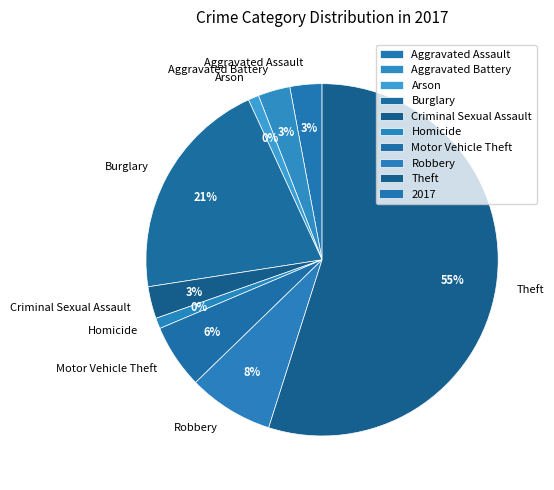

To the nearest percent, what is the combined percentage of Homicide and Theft?

56%